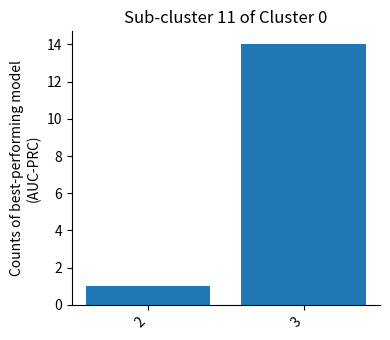

Count the number of data series in this chart.

1